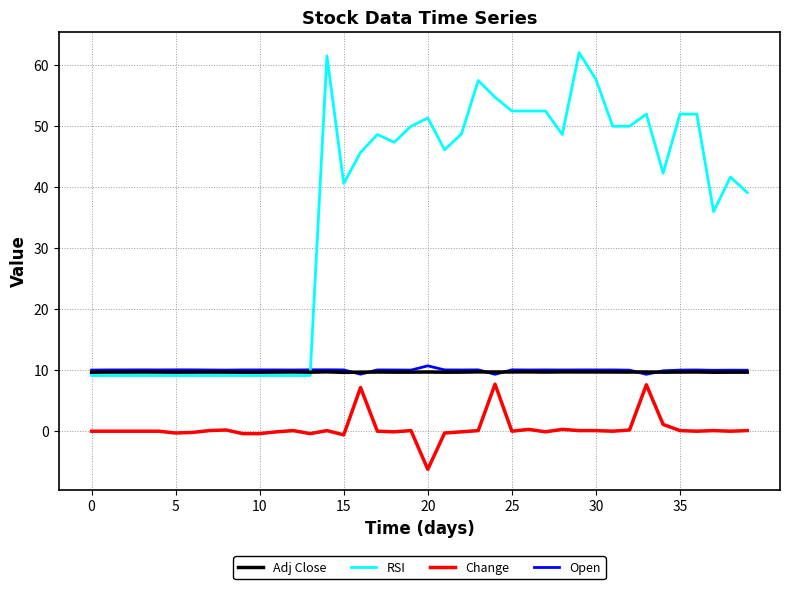

Which series has the widest spread of values?

RSI